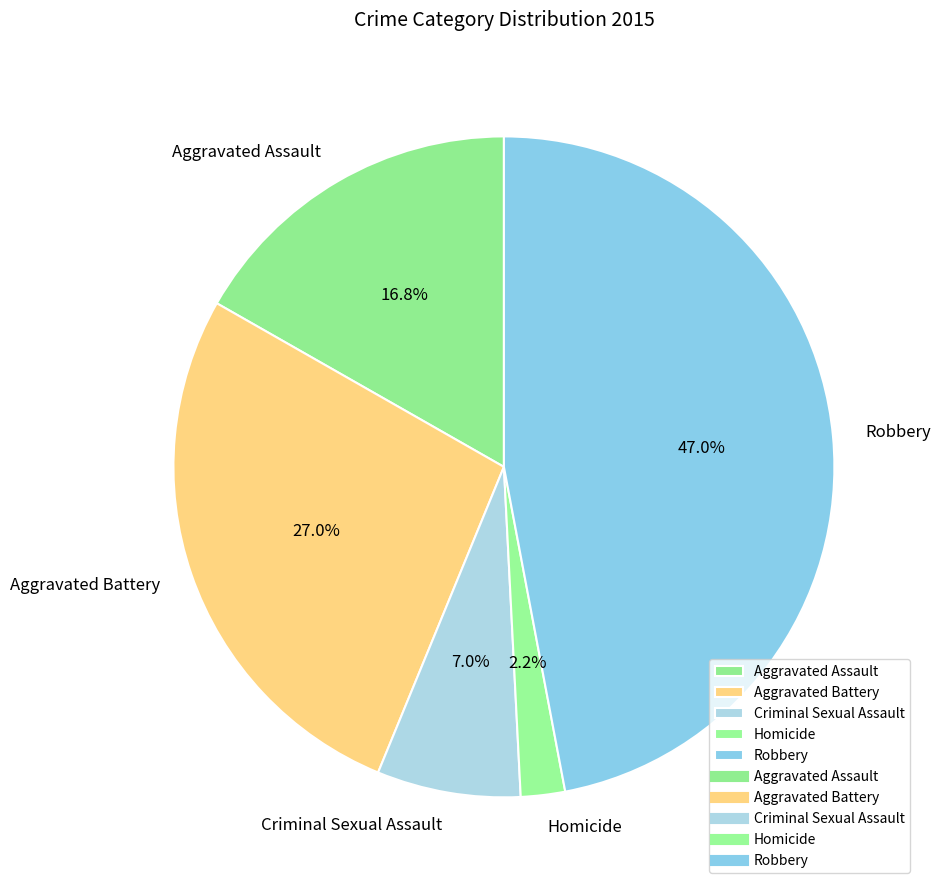

To the nearest percent, what is the difference between the Aggravated Assault and Robbery slice percentages?

30%